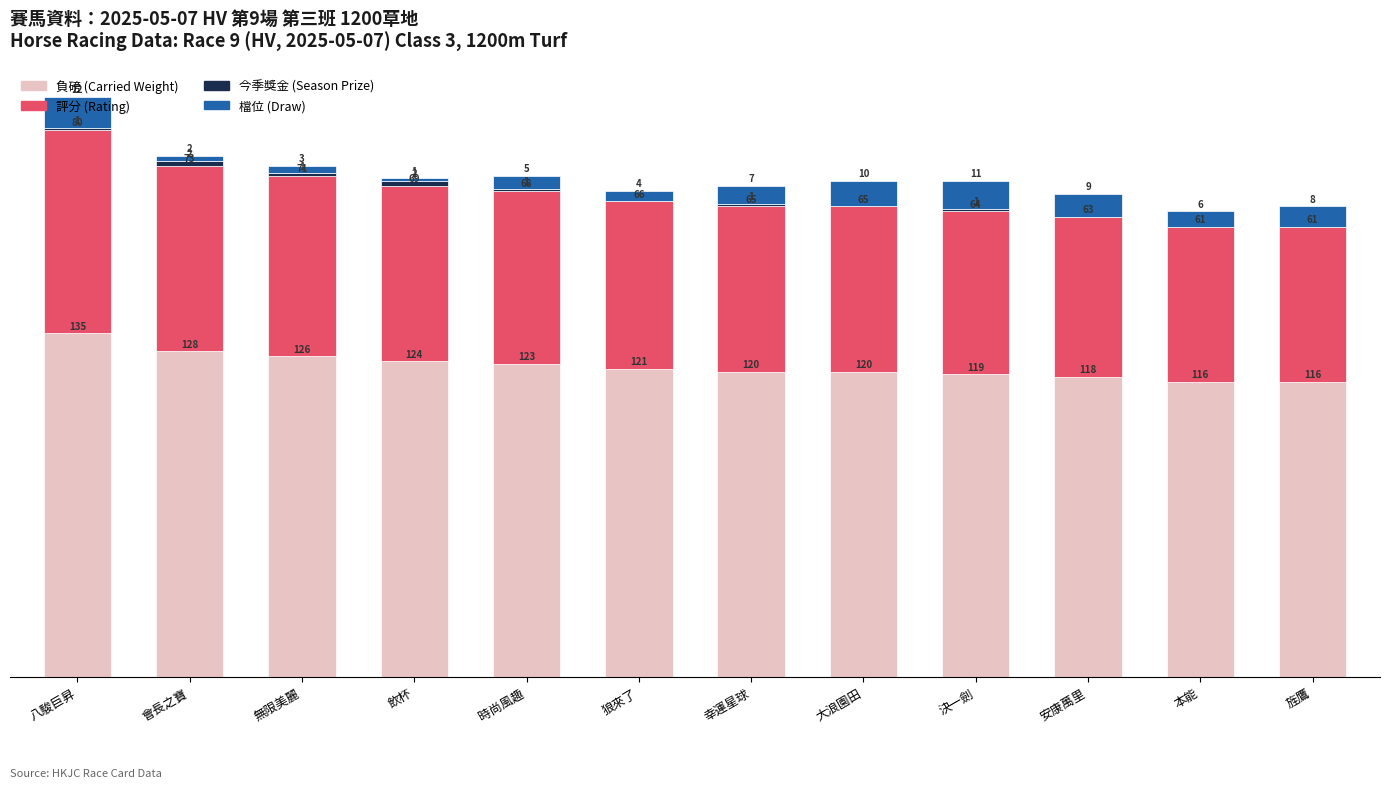

At which category is the sum across all series the highest?

八駿巨昇